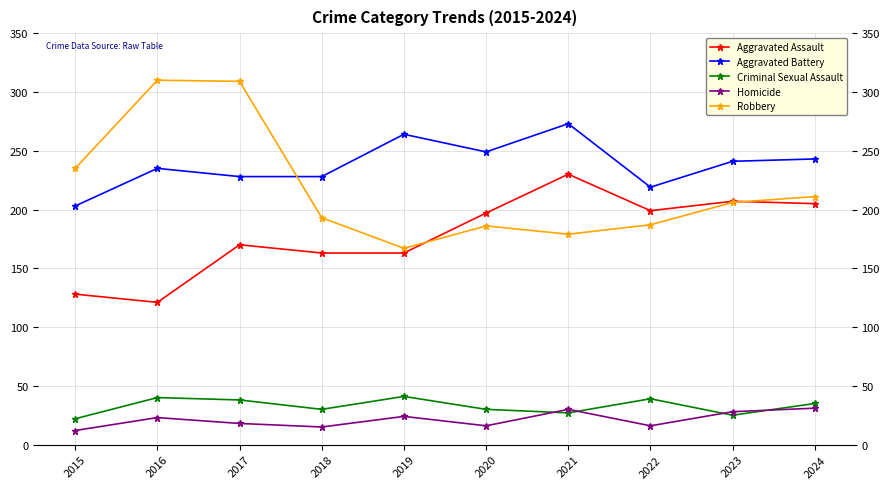

What is the difference between the maximum and minimum values in the Aggravated Assault series?

109